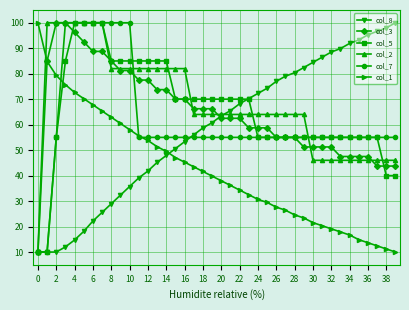

What is the value of the col_3 point at the 24th from the left?

58.8